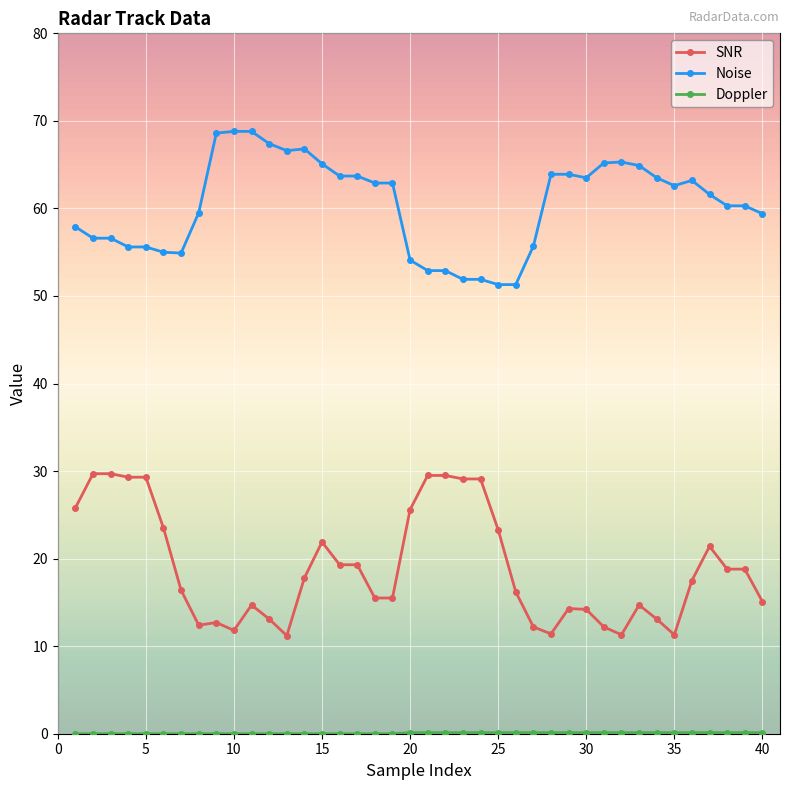

True or false: SNR and Noise intersect in this chart.

False